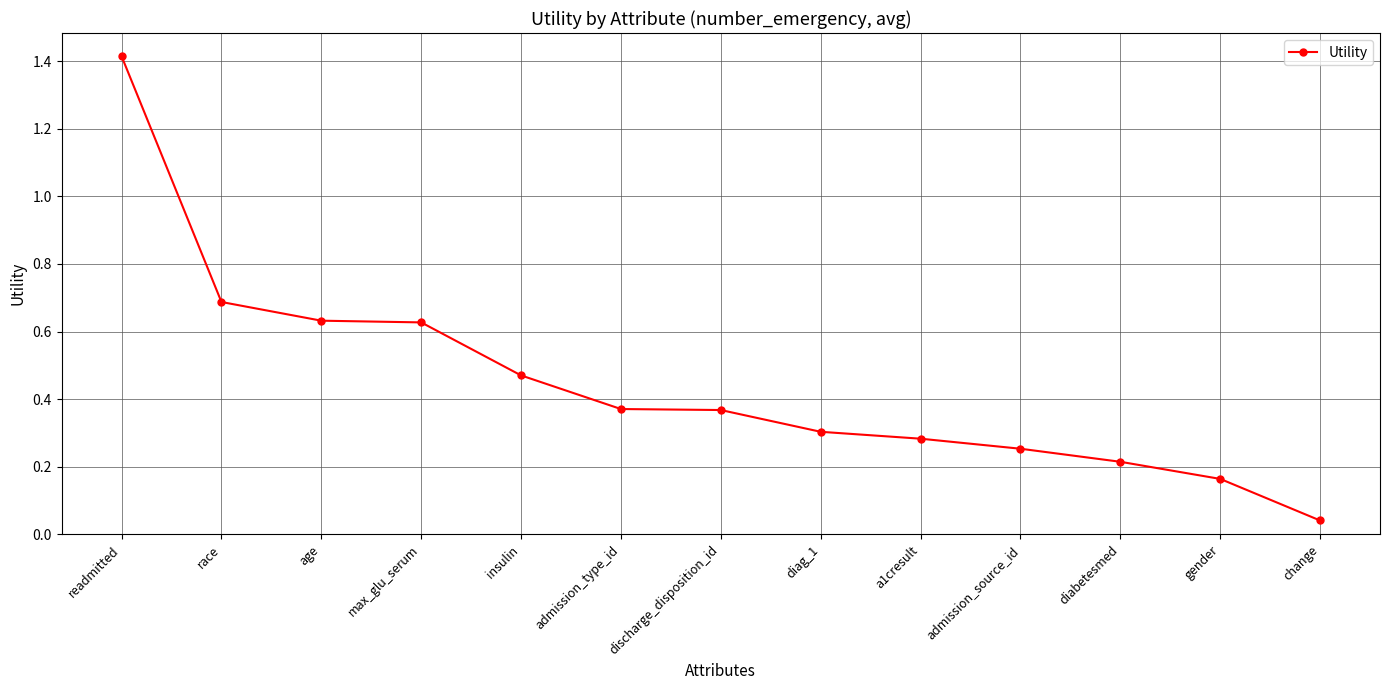

What is the sum of the values at a1cresult and readmitted?

1.7